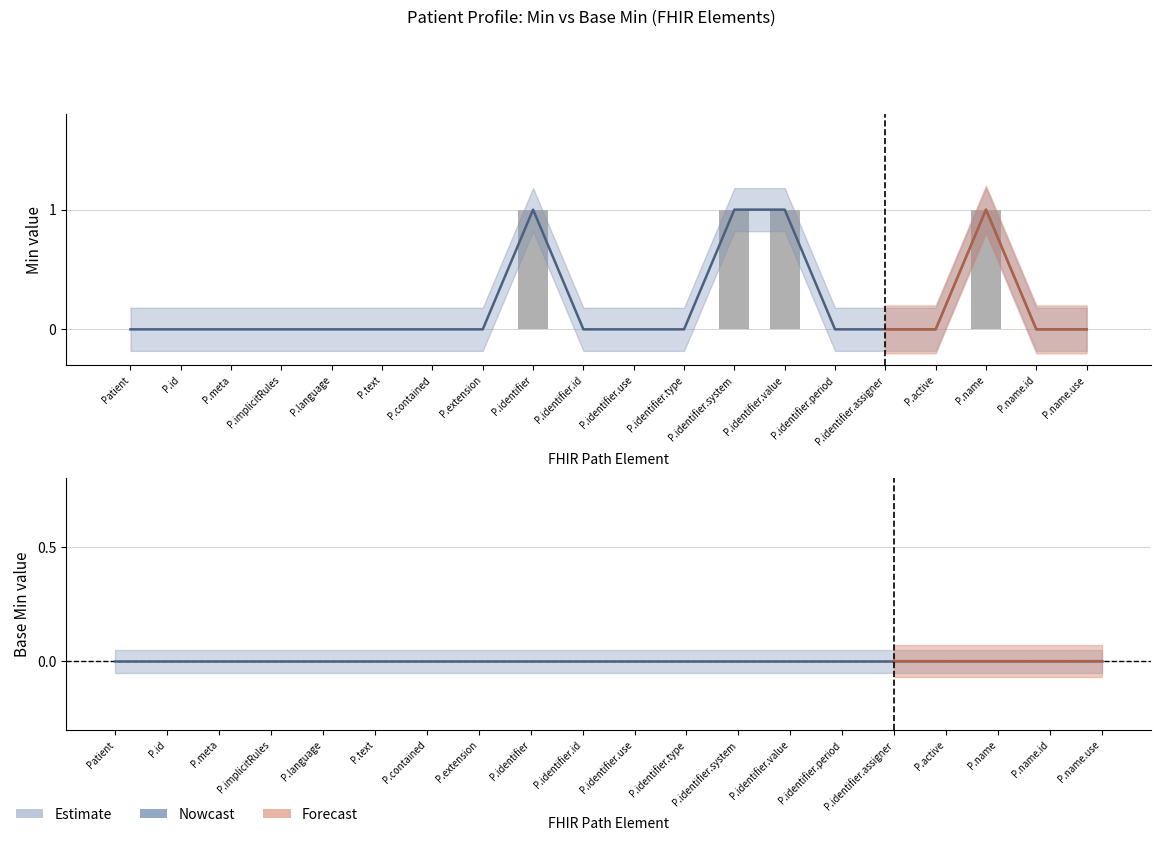

What is the value of the 18th bar from the left?

1